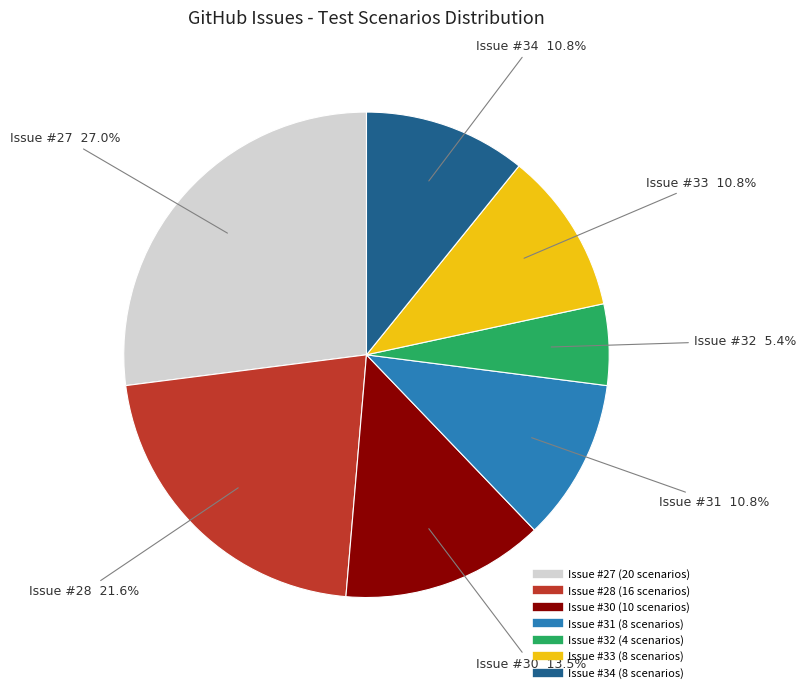

Does any single category account for the majority?

No